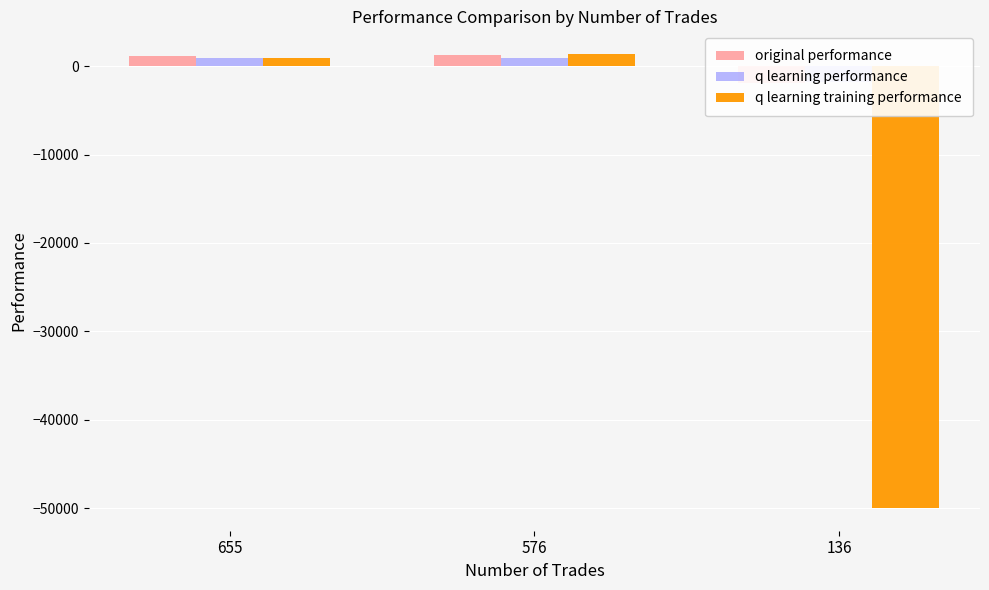

Reading left to right, list all the values displayed in this chart.

original performance: 655=1131.3	576=1267.1	136=-1905.2
q learning performance: 655=961.8	576=976.7	136=-1758.0
q learning training performance: 655=969.5	576=1370.2	136=-50000.0